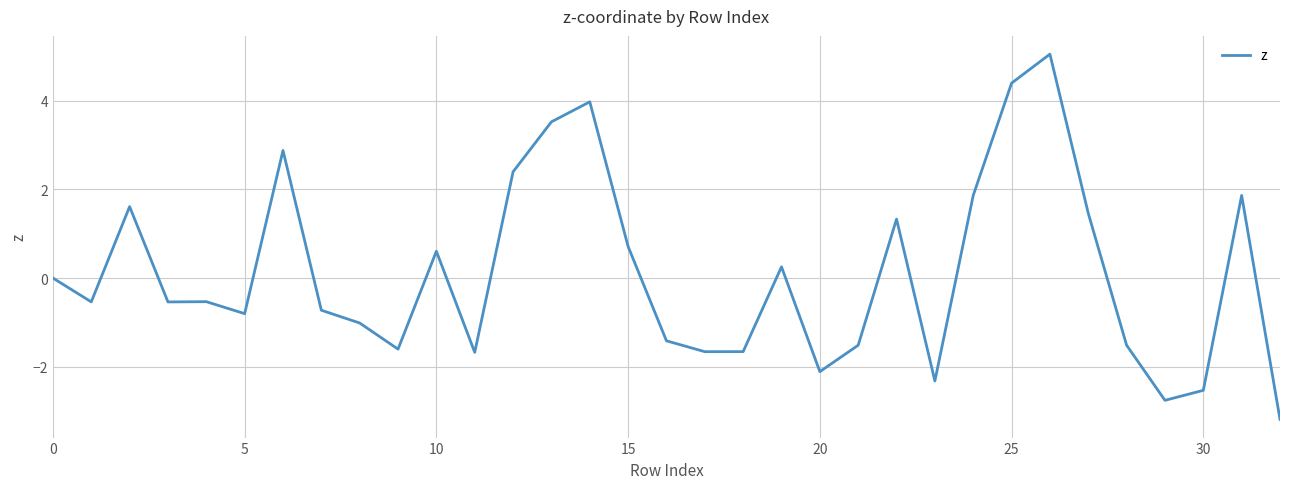

What is the greatest value displayed?

5.1